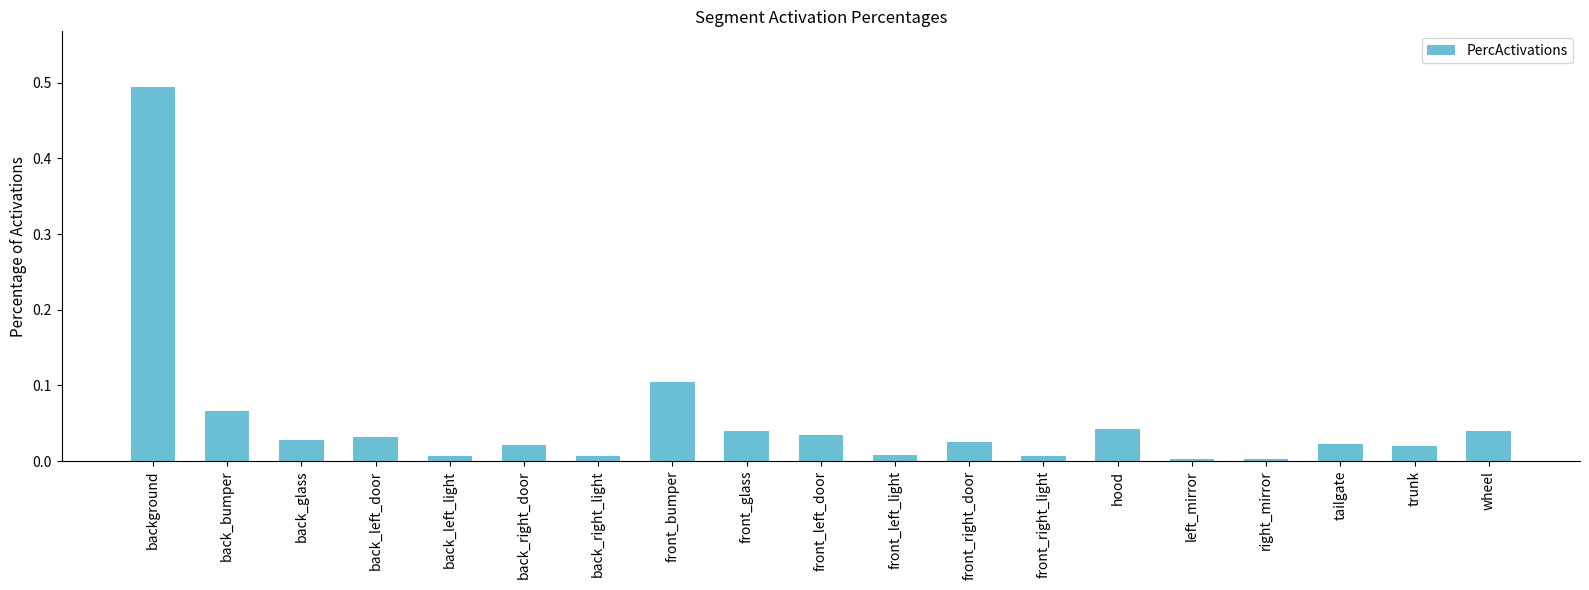

The chart shows a value of 0.0 at front_left_door. True or false?

True